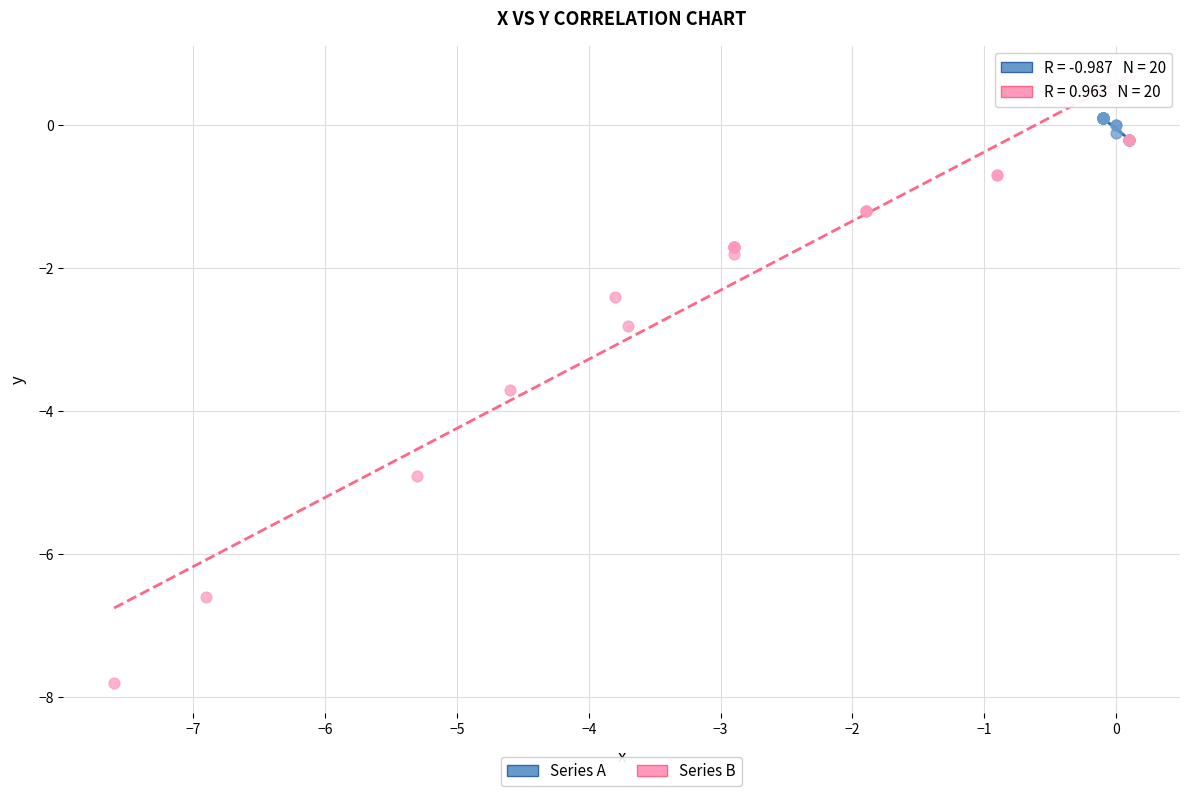

Which series contains the lowest Y value?

Series B